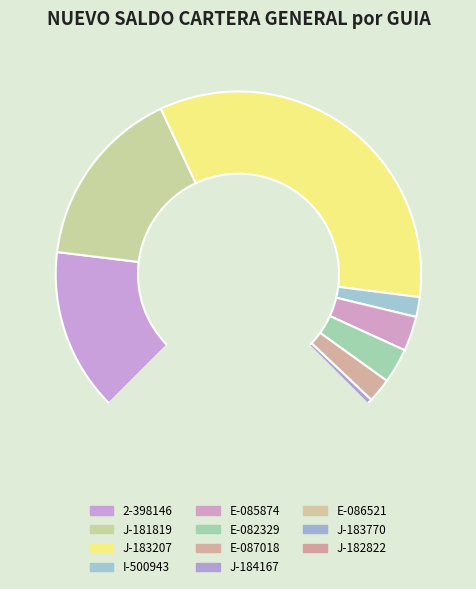

Does J-184167 represent more than half of the total?

No